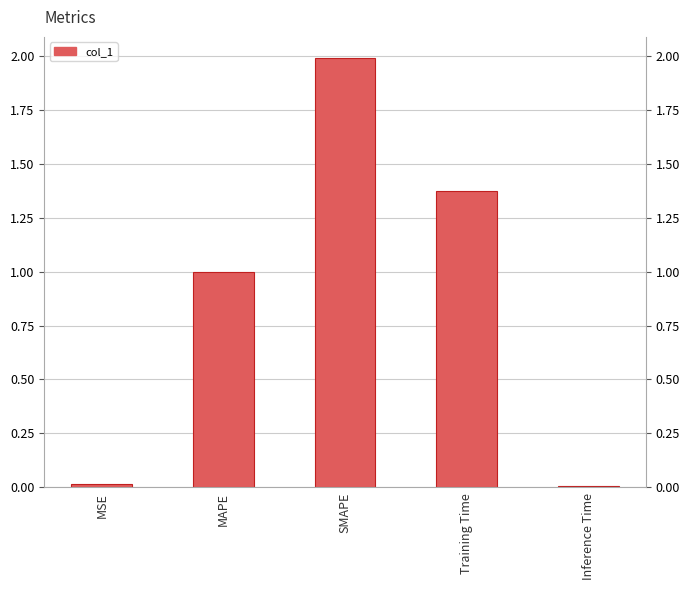

What is the maximum value shown in the chart?

2.0